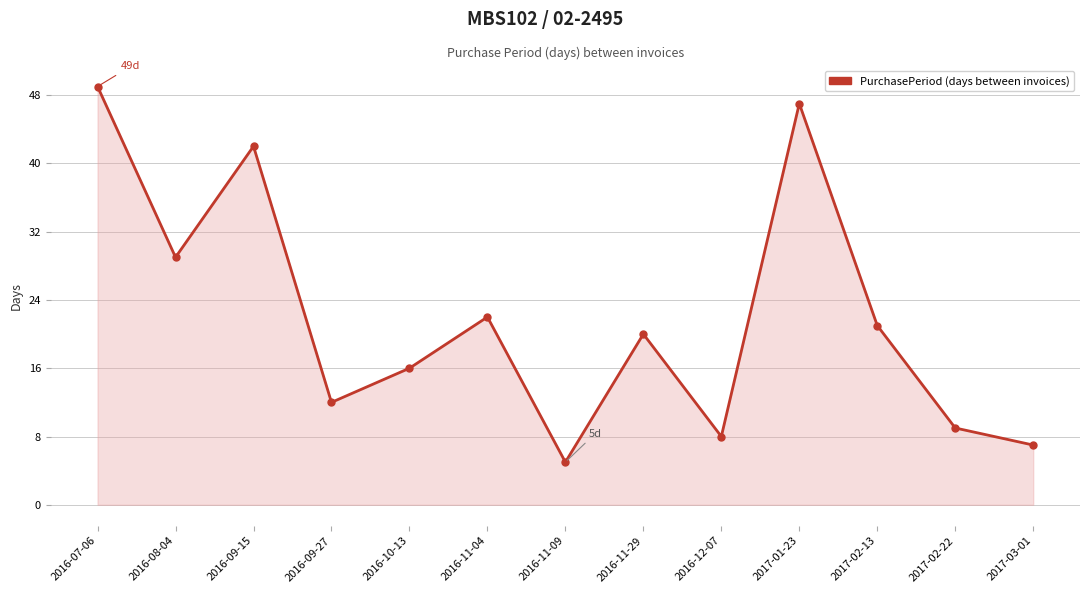

How many lines are shown in the chart?

1